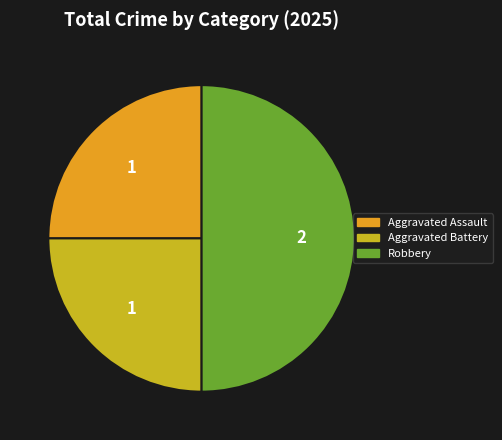

What is the ratio of the value at Aggravated Battery to the value at Robbery?

0.5